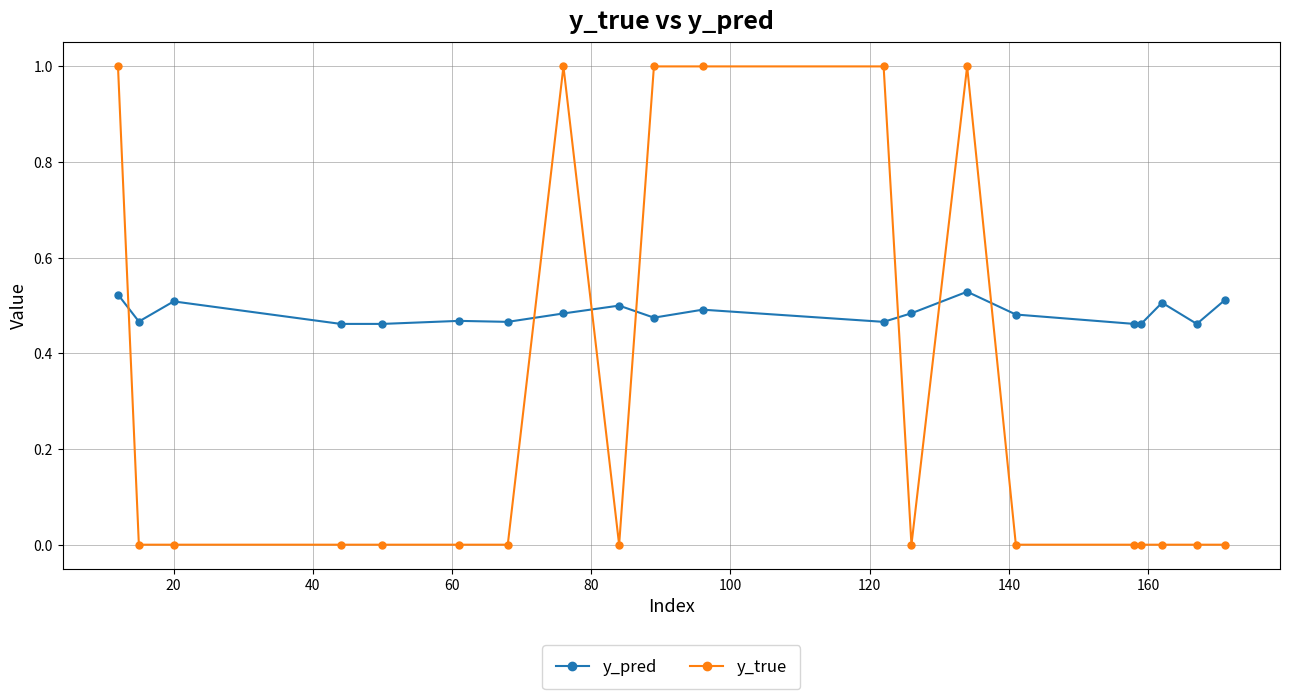

How many times do y_true and y_pred cross each other?

7